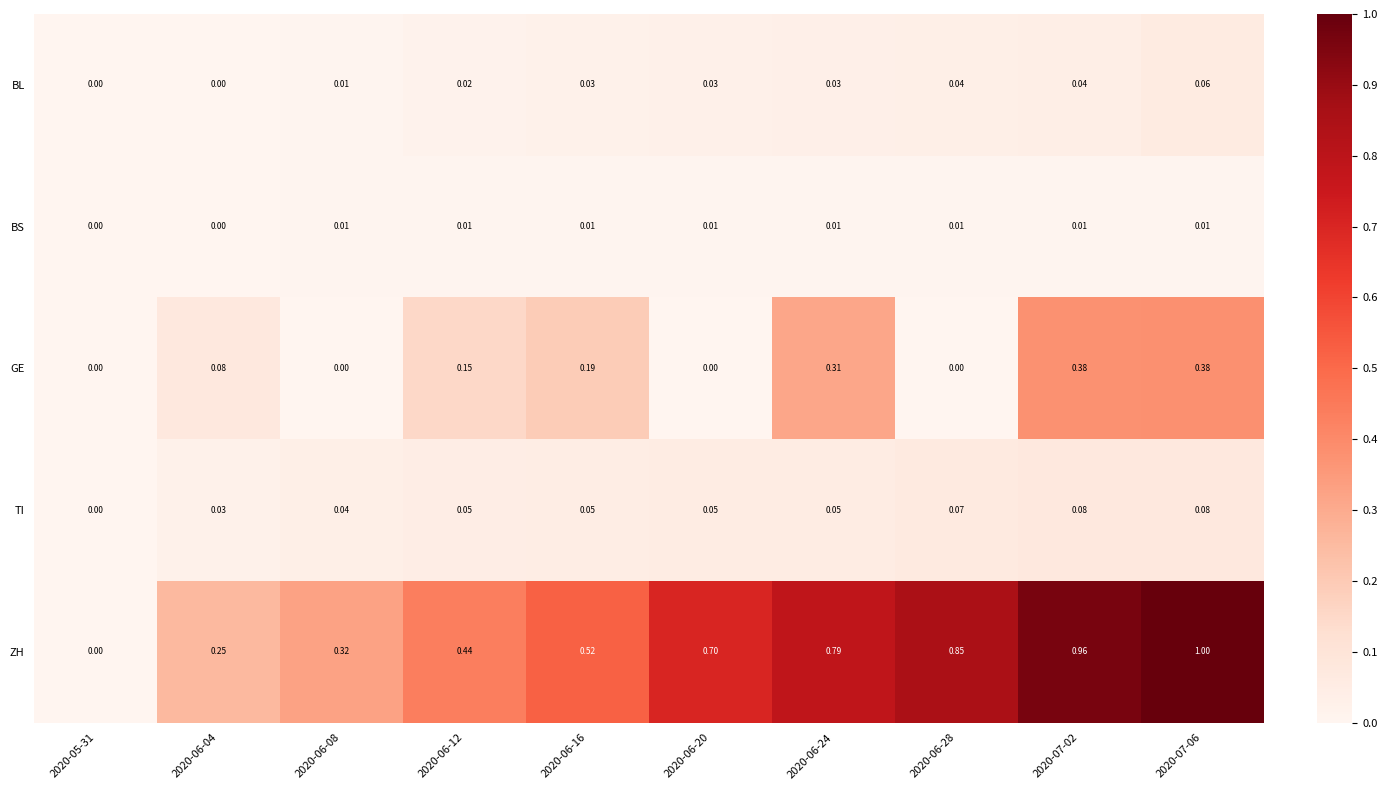

Rank the series by their maximum value, from highest to lowest.

ZH, GE, TI, BL, BS